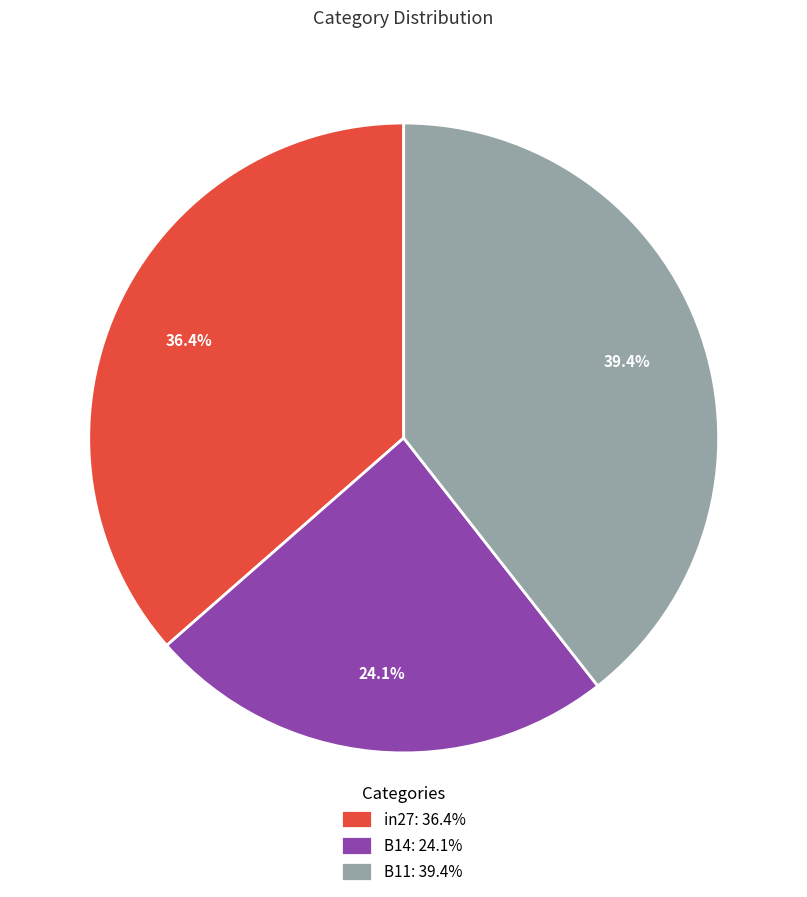

Which category has the smallest portion of the pie?

B14